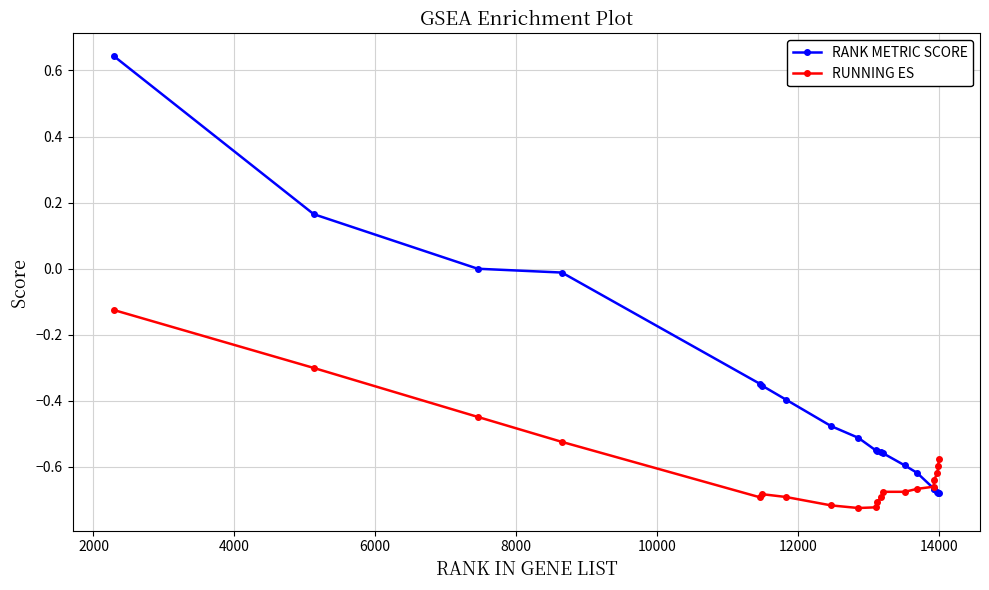

Which series has the largest range (max minus min)?

RANK METRIC SCORE